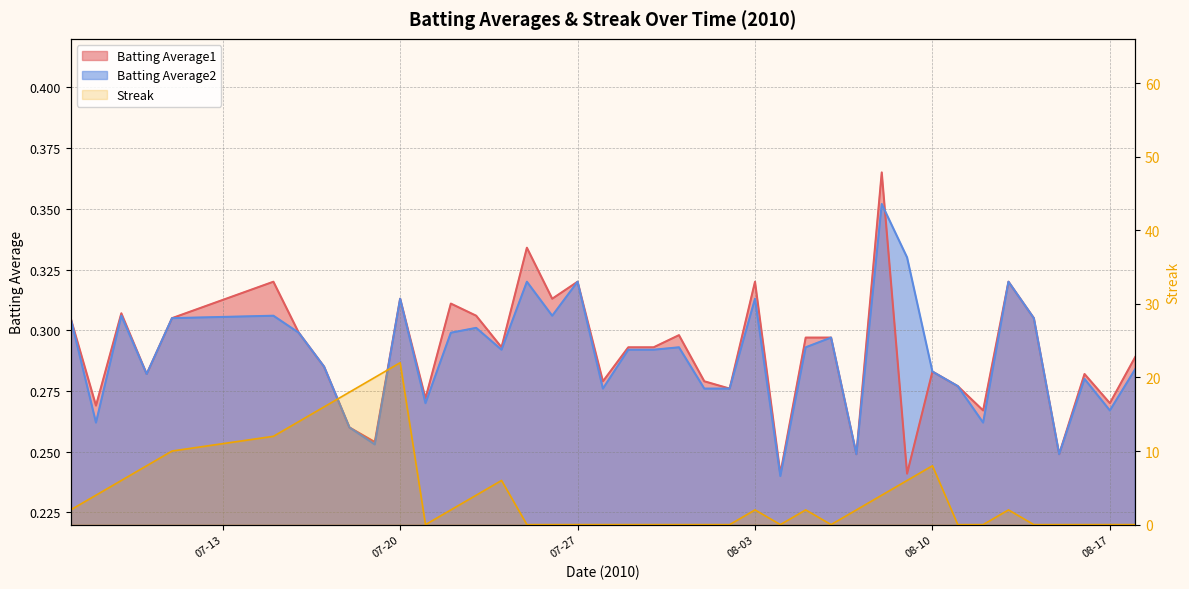

Does the chart display data point markers on the line(s)?

No